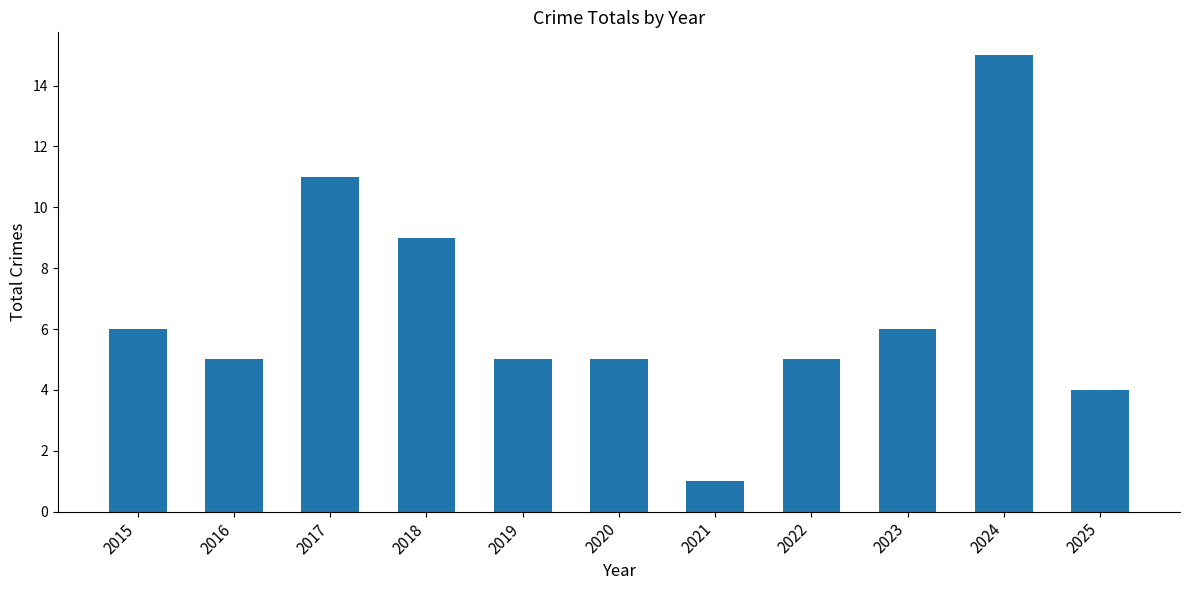

What is the sum of all values?

72